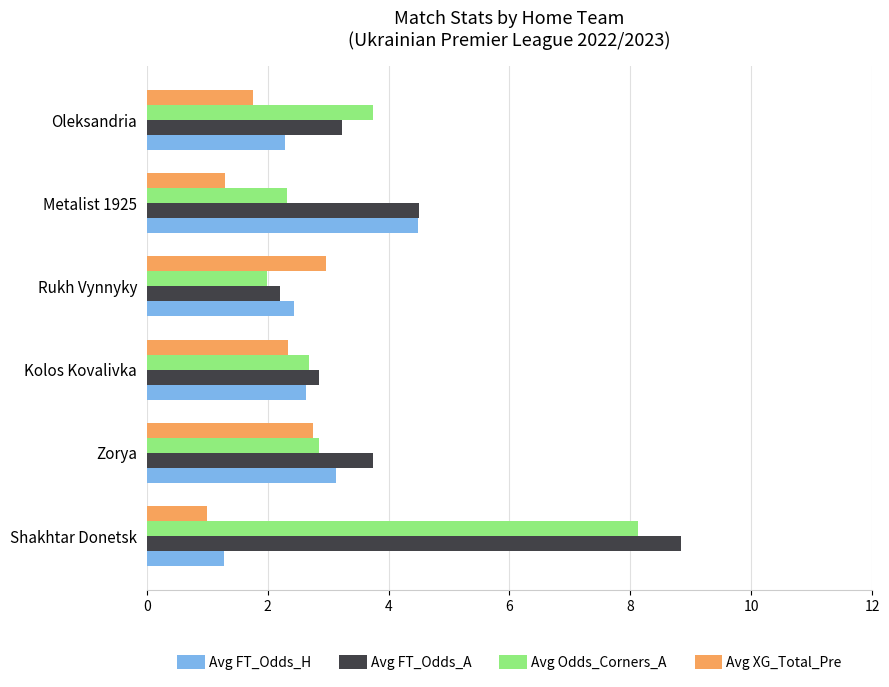

The value of Avg FT_Odds_H at Rukh Vynnyky is 4.3. True or false?

False